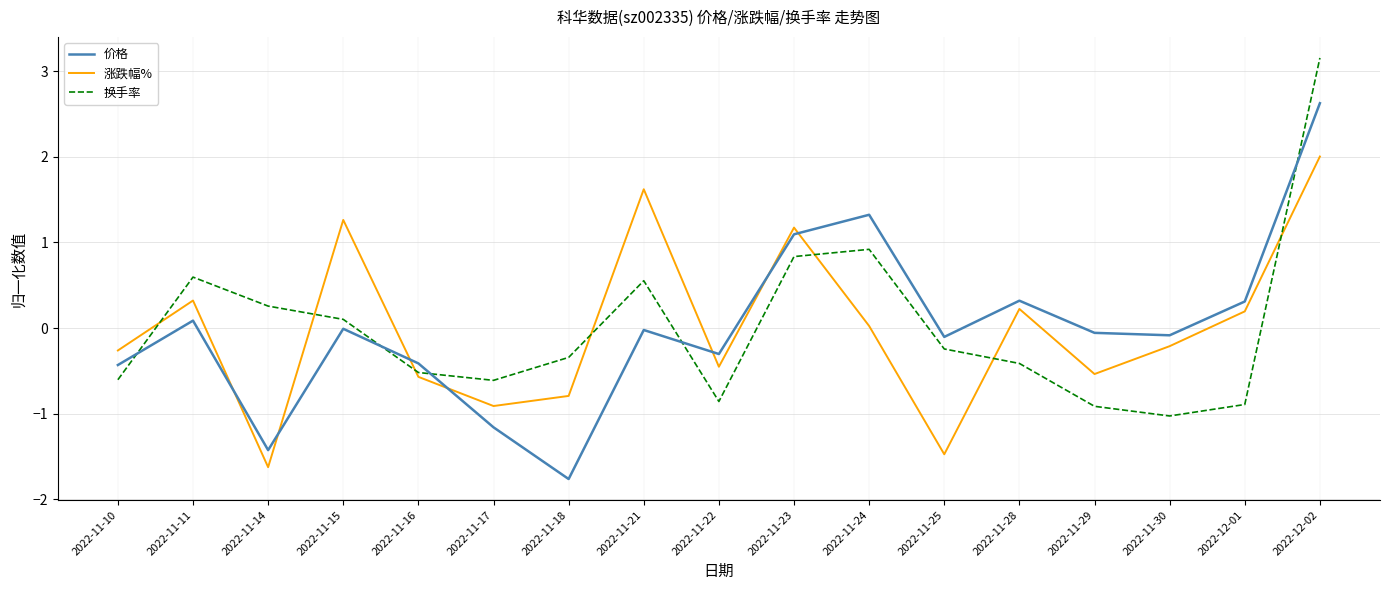

True or false: 换手率 has a value of -0.9 at 2022-11-22.

True